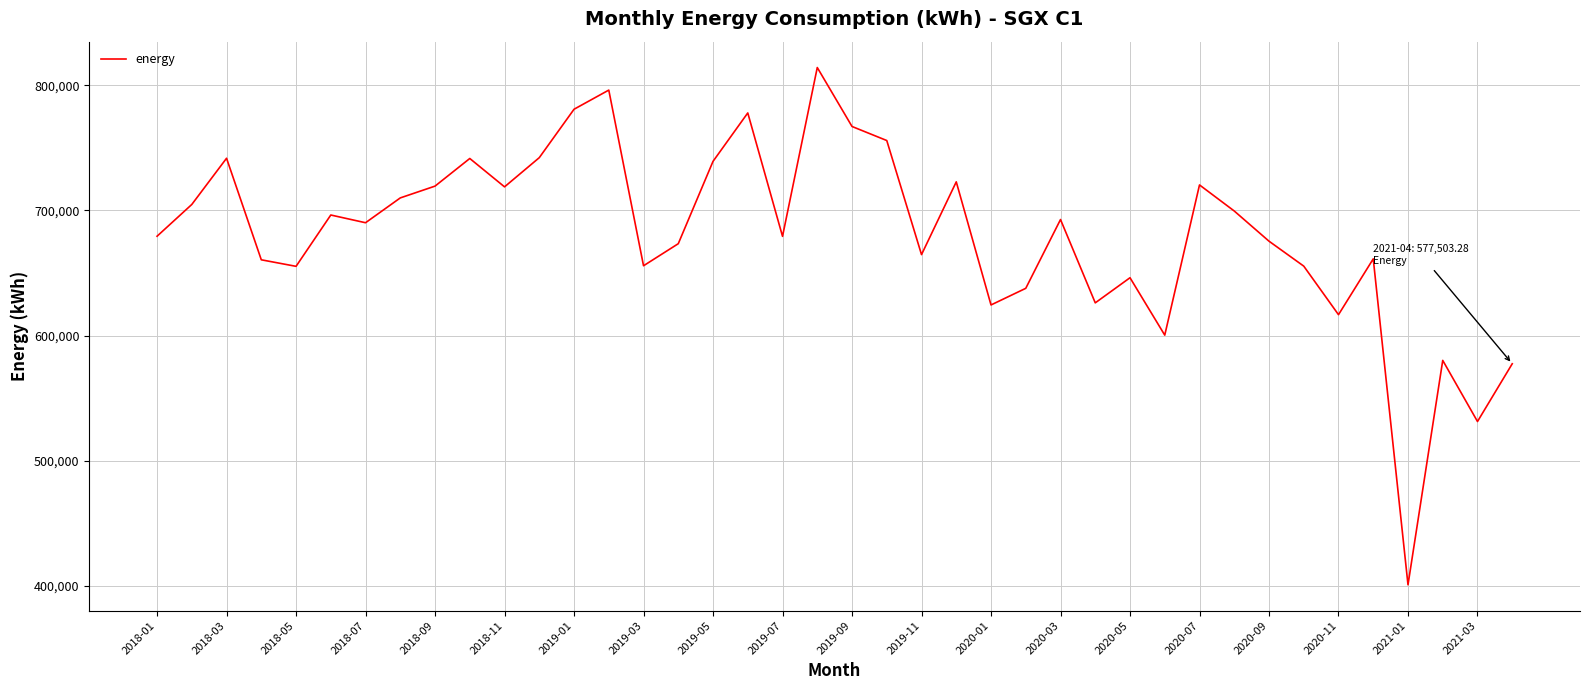

What is the smallest value displayed?

400840.9